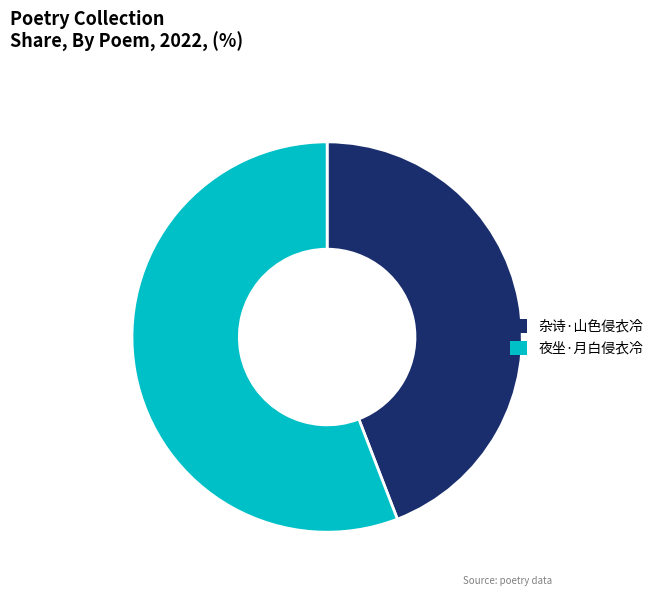

Is it true that 杂诗·山色侵衣冷 is 49% of the pie?

False